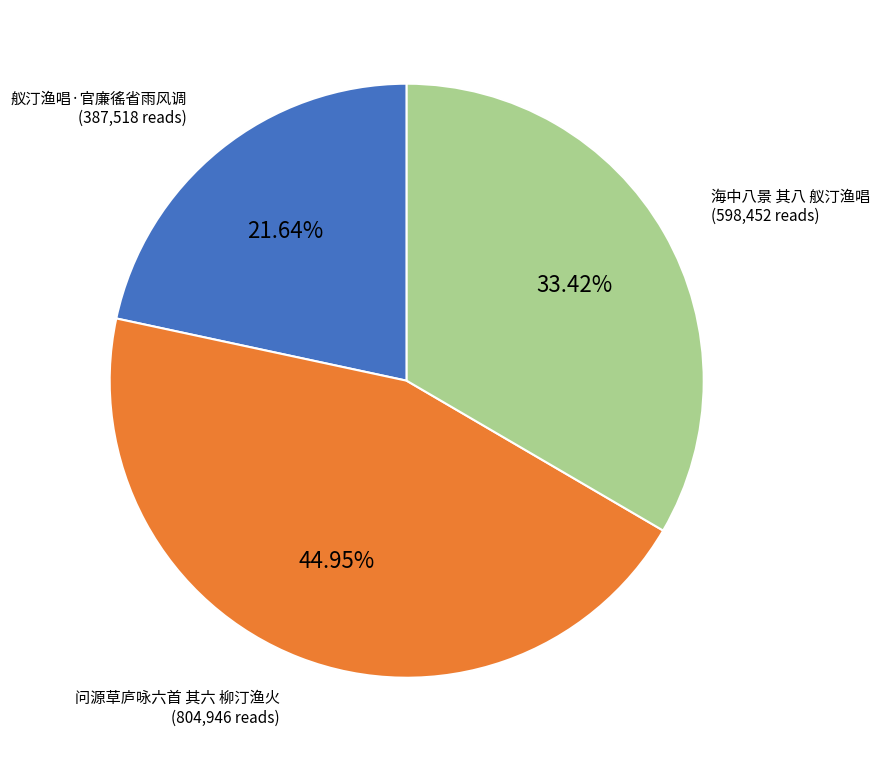

Is it true that 海中八景 其八 舣汀渔唱 is 45% of the pie?

False